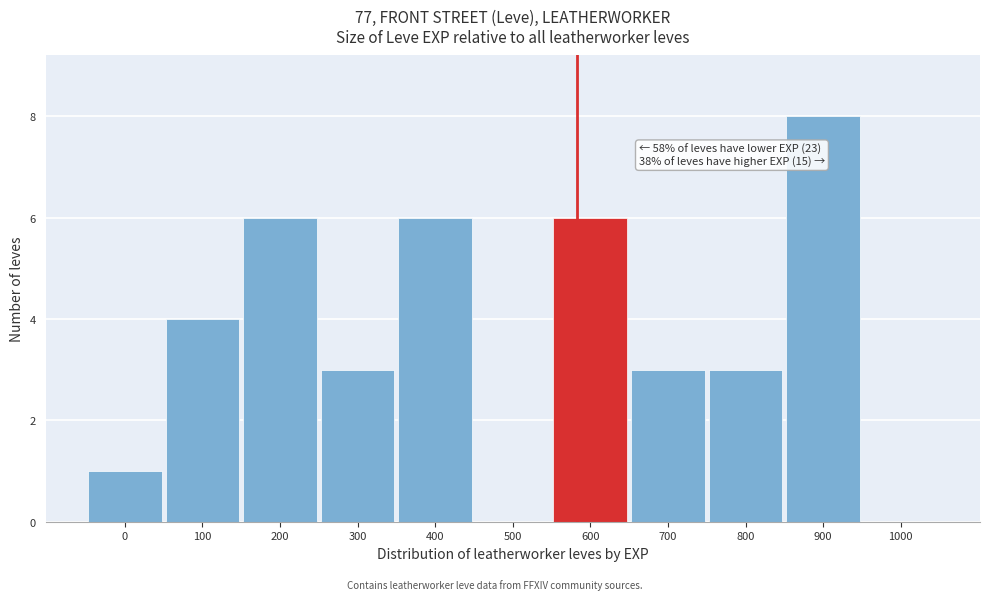

Reading left to right, list all the values displayed in this chart.

0=1	100=4	200=6	300=3	400=6	500=0	600=6	700=3	800=3	900=8	1000=0